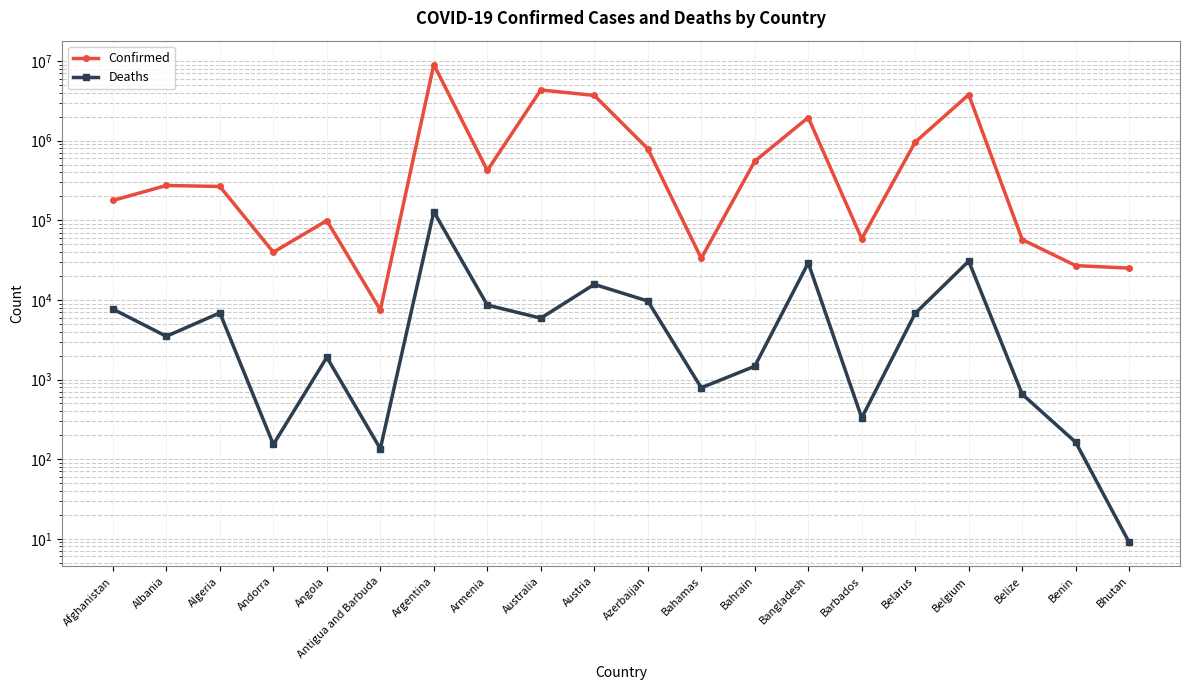

What are all the series names shown in the legend?

Confirmed, Deaths